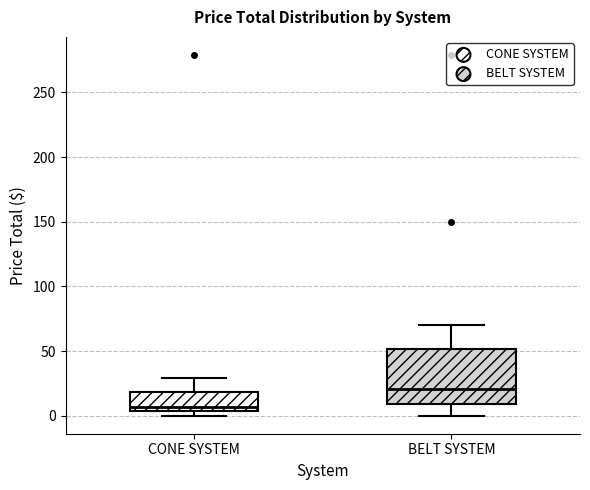

Reading left to right, transcribe this box plot: for each box, give where its median line is, the range the box spans, and where its two whiskers end, as read against the y-axis. The values are not printed on the chart, so give them approximately, as read against the axis.

CONE SYSTEM: median 5 (just above the box's lower edge), box 5 to 20, whiskers 0 to 30
BELT SYSTEM: median 20, box 10 to 50, whiskers 0 to 70